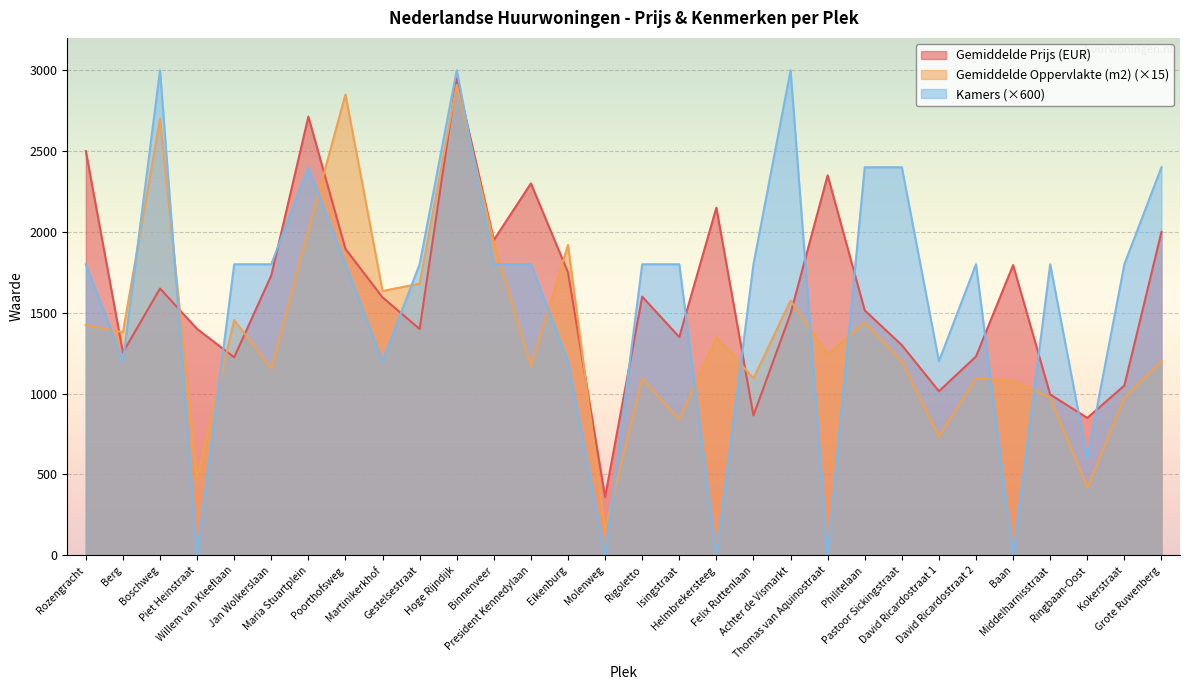

What is the difference between the highest and lowest values at Kokerstraat?

825